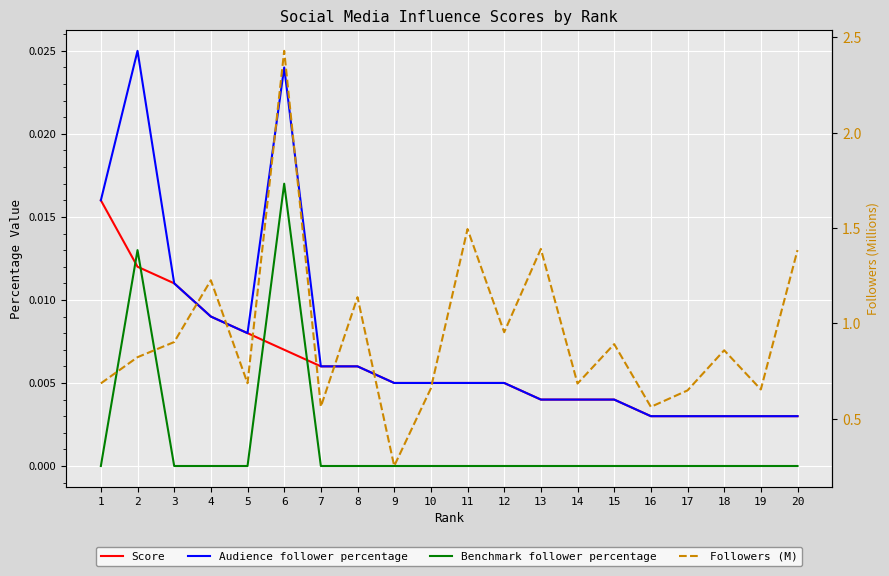

What are all the series names shown in the legend?

Score, Audience follower percentage, Benchmark follower percentage, Followers (M)